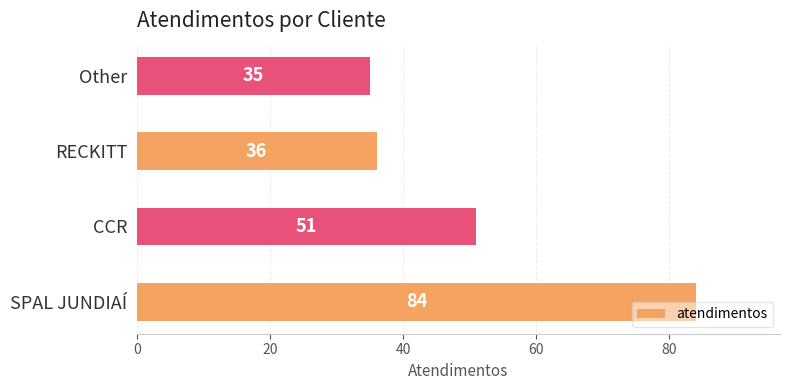

Is it true that the value at CCR is 12?

False